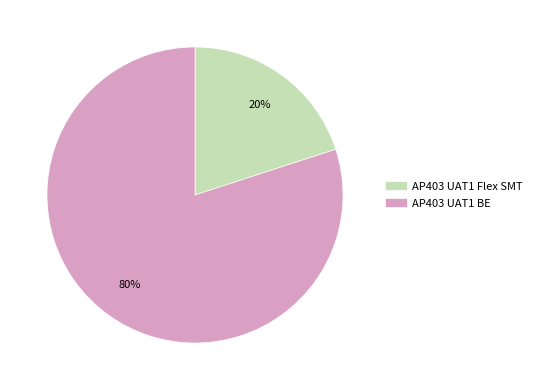

Which category has the biggest portion of the pie?

AP403 UAT1 BE